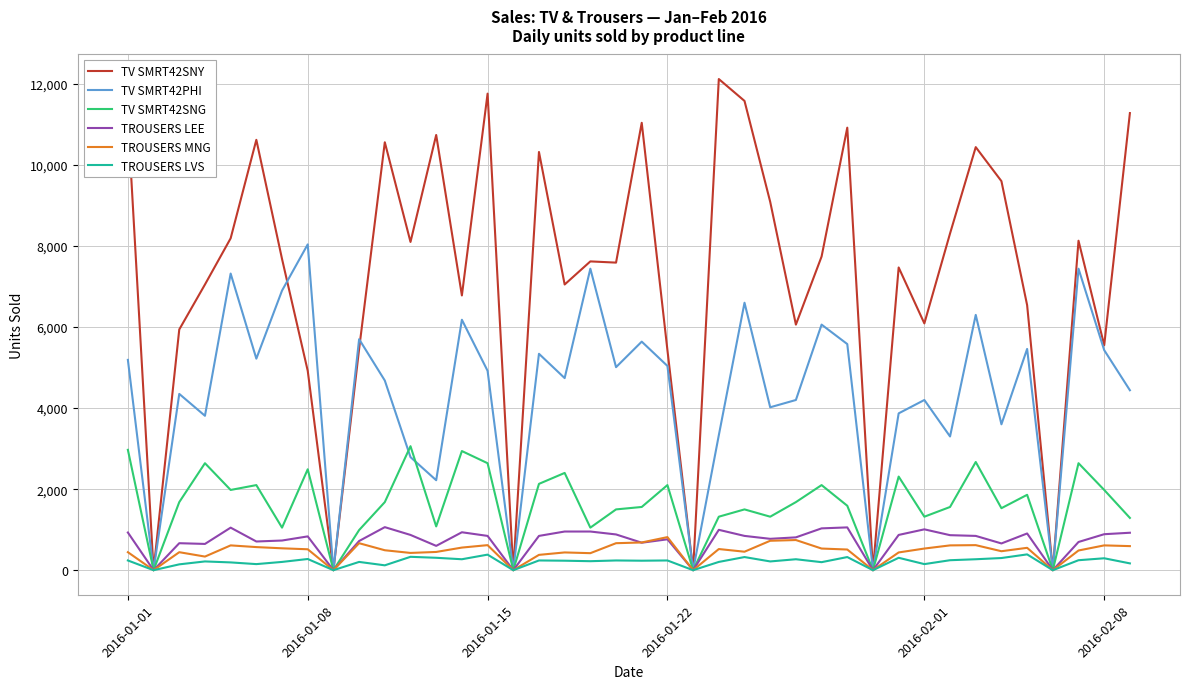

Which series has the widest spread of values?

TV SMRT42SNY